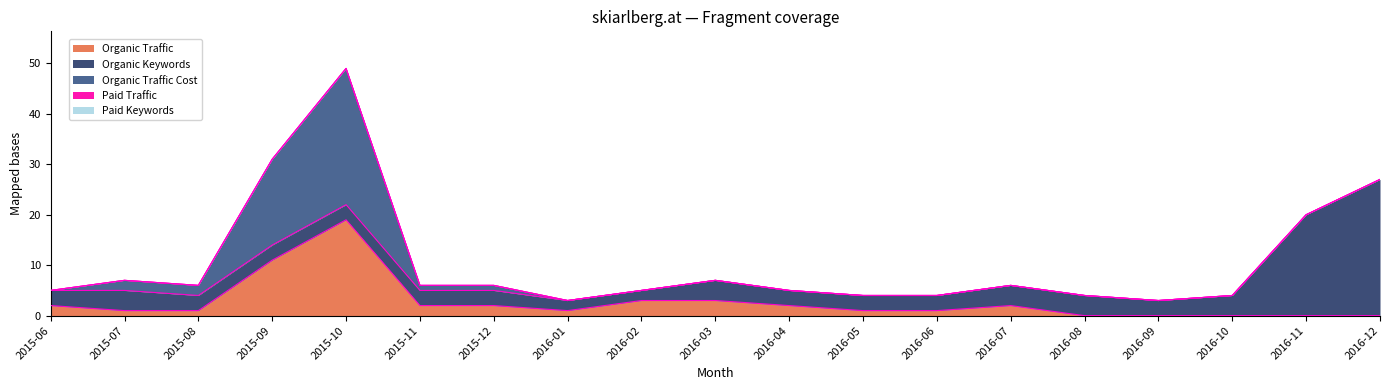

What is the sum of the Organic Traffic Cost values at 2015-07 and 2016-07?

2